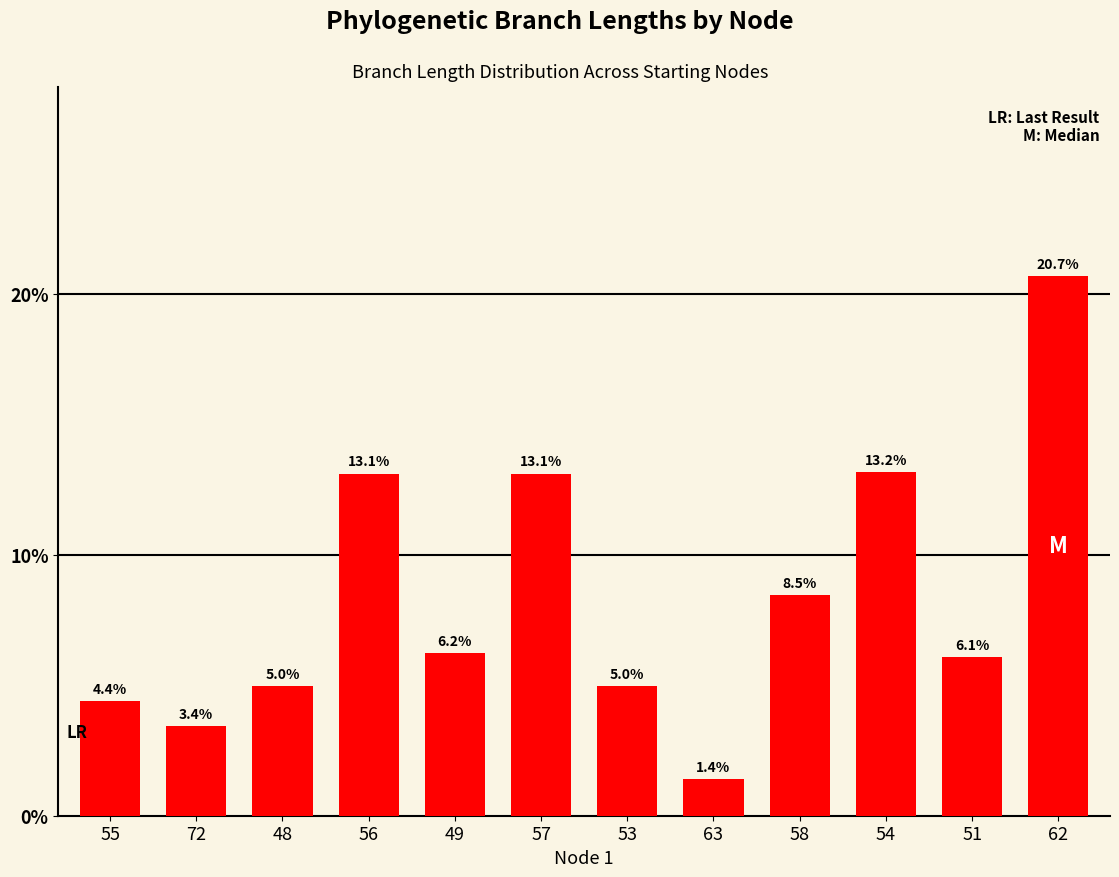

What is the average value?

0.1